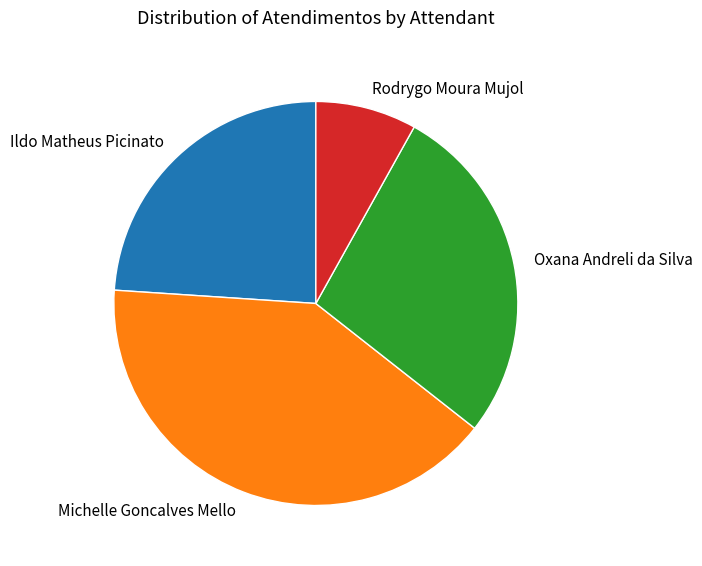

How many slices are in this pie chart?

4